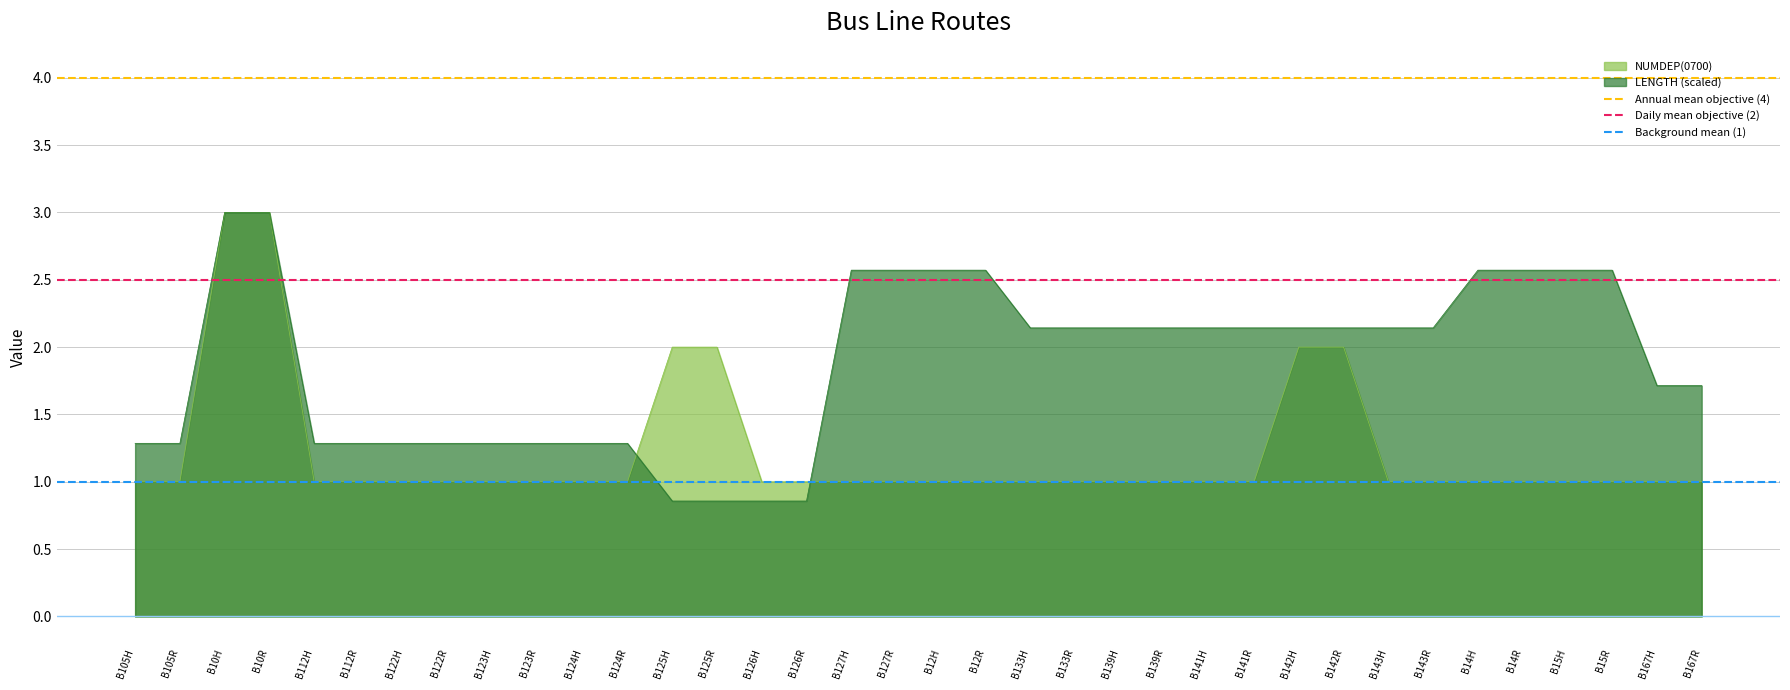

Does the chart display data point markers on the line(s)?

No